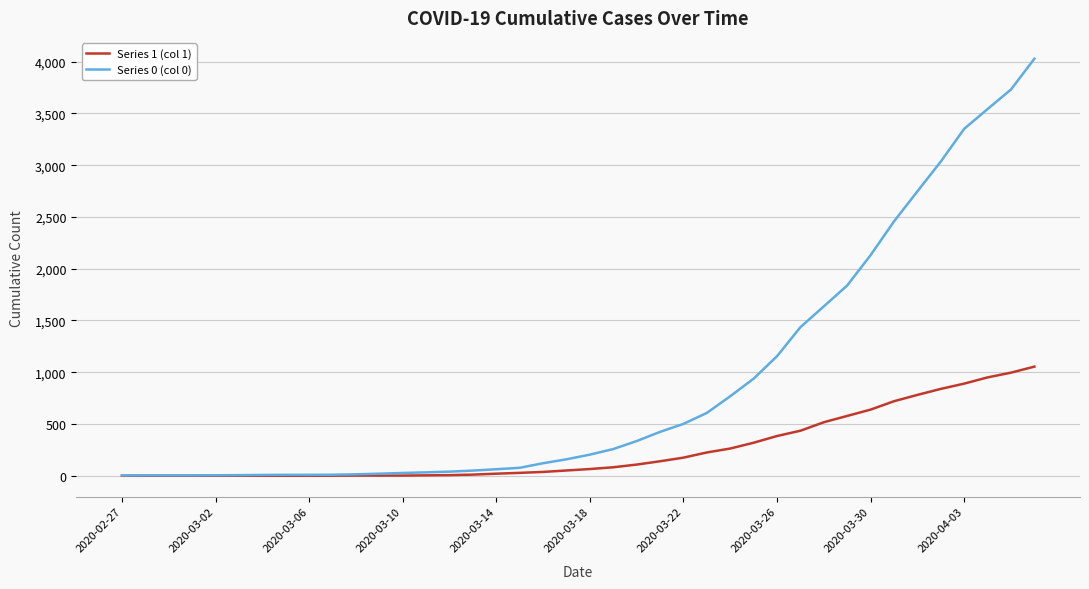

Which series has the largest range (max minus min)?

Series 0 (col 0)